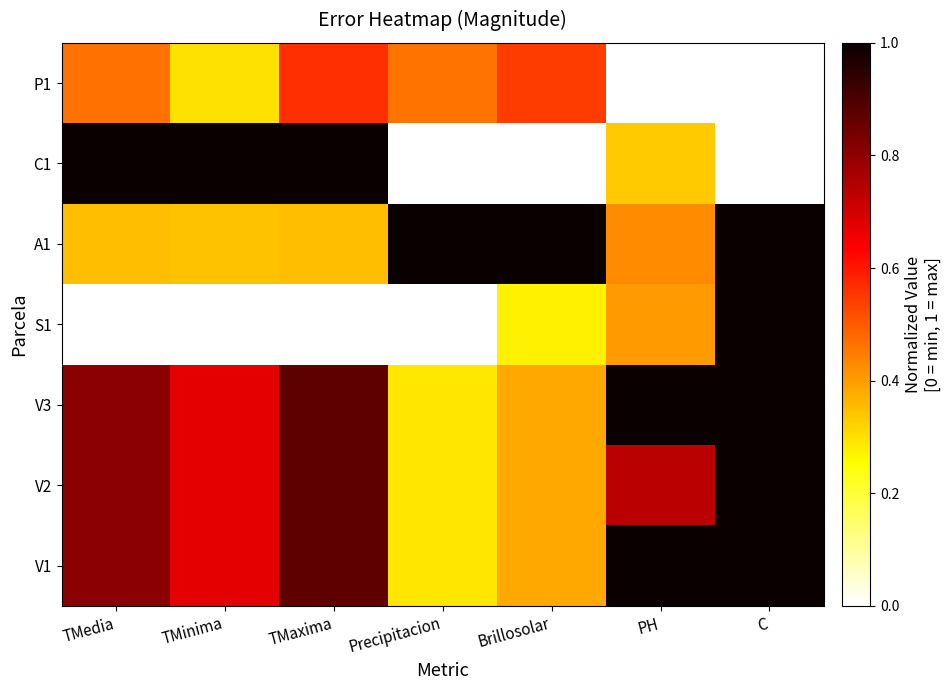

At which category is the sum across all series the highest?

C